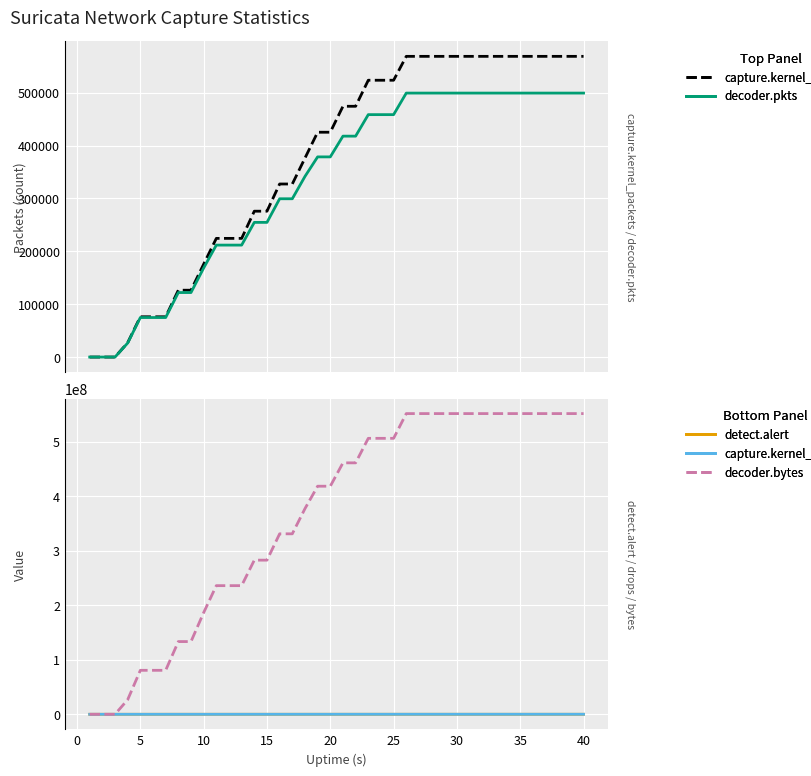

How many positive values does the capture.kernel_drops series have?

36